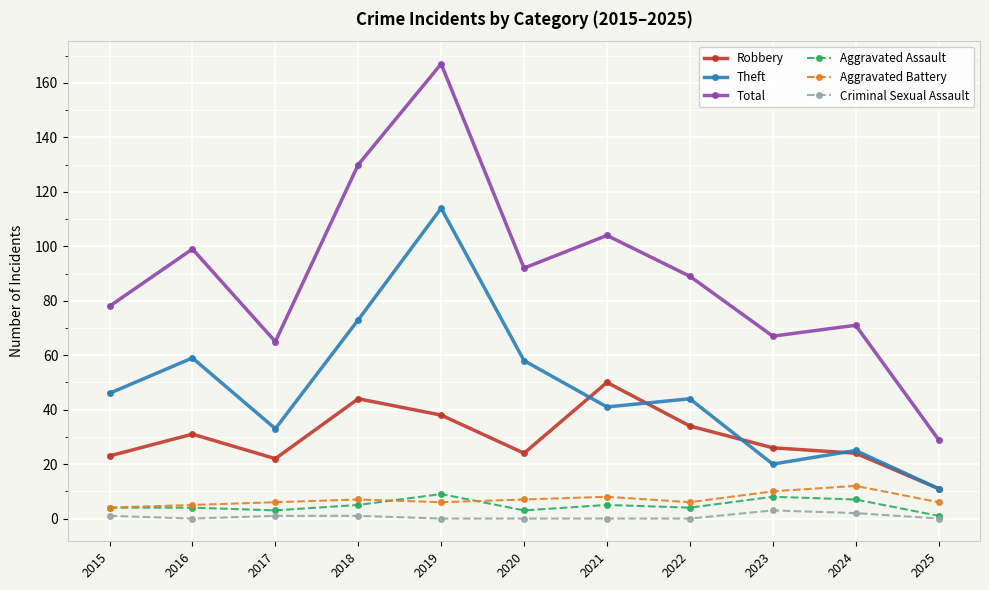

True or false: Total and Aggravated Battery cross at least once.

False